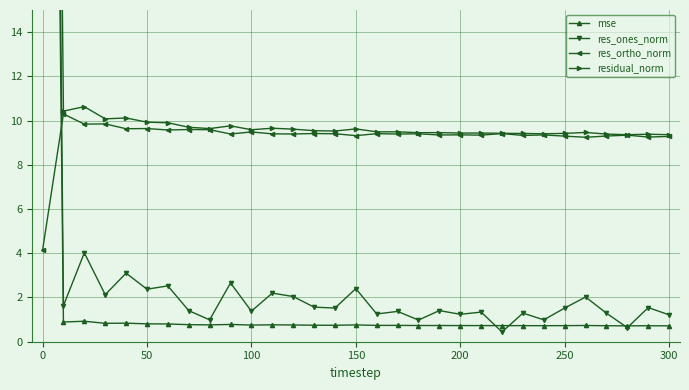

What are all the series names shown in the legend?

mse, res_ones_norm, res_ortho_norm, residual_norm